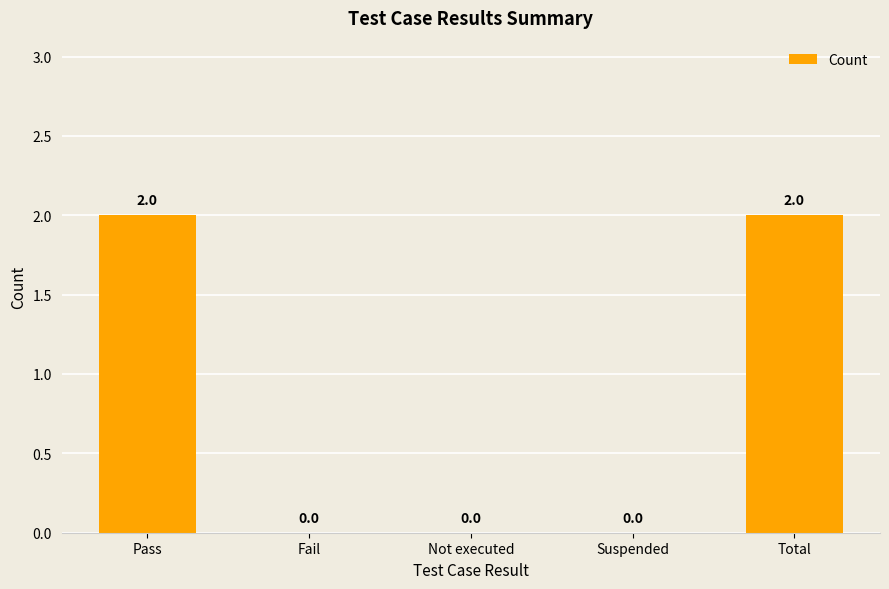

How many values are between 0 and 2?

5